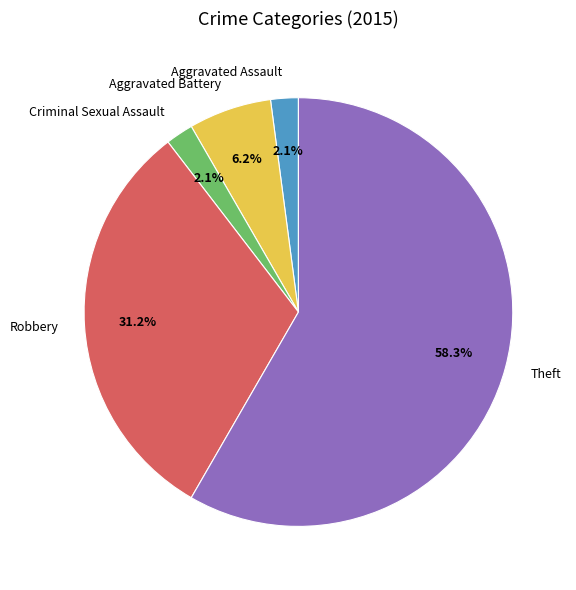

Which category has the biggest portion of the pie?

Theft